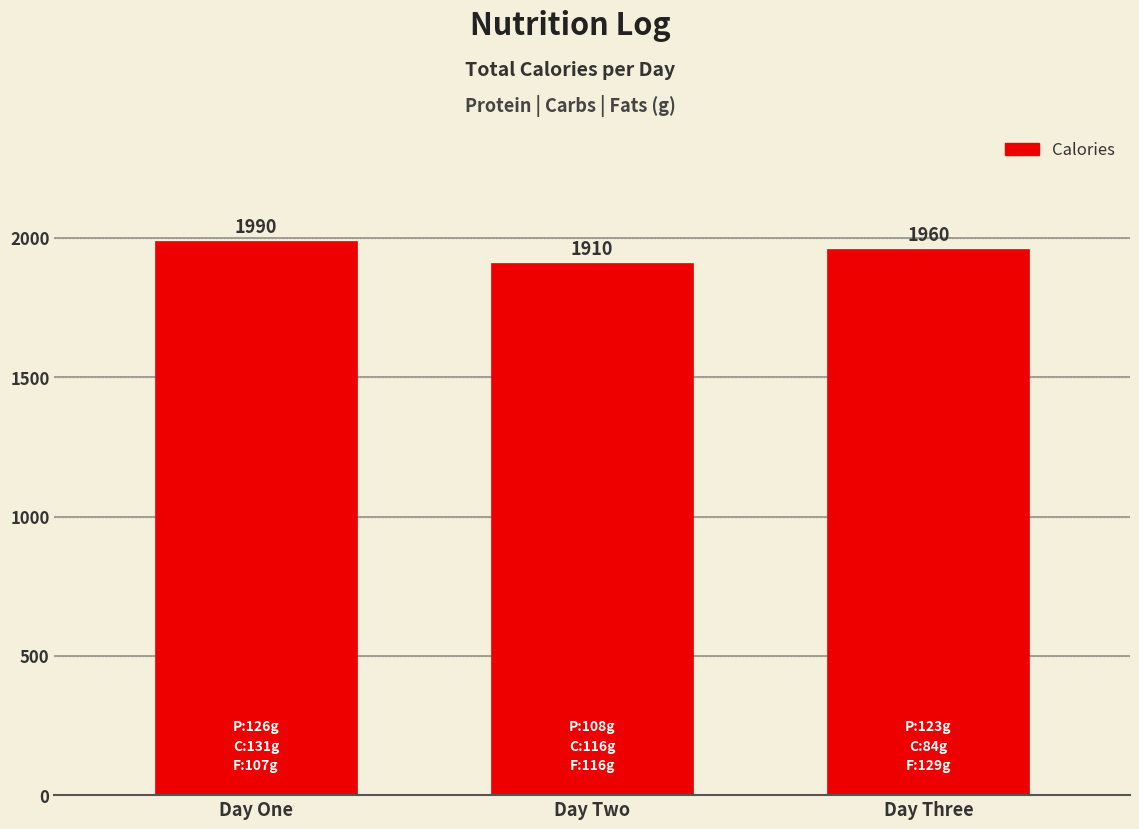

What is the smallest value displayed?

1910